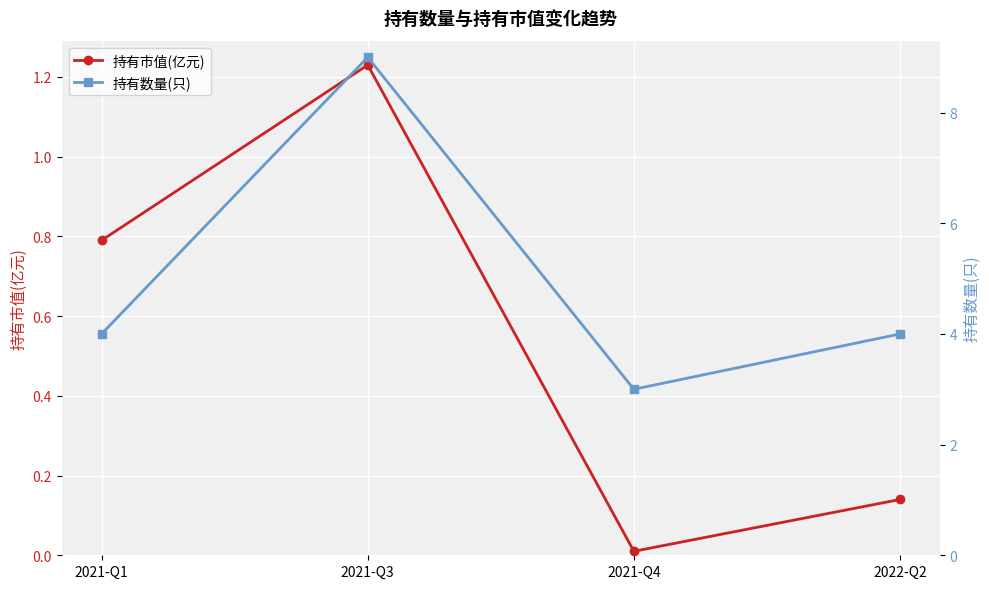

What is the label of the 1st point from the right?

2022-Q2